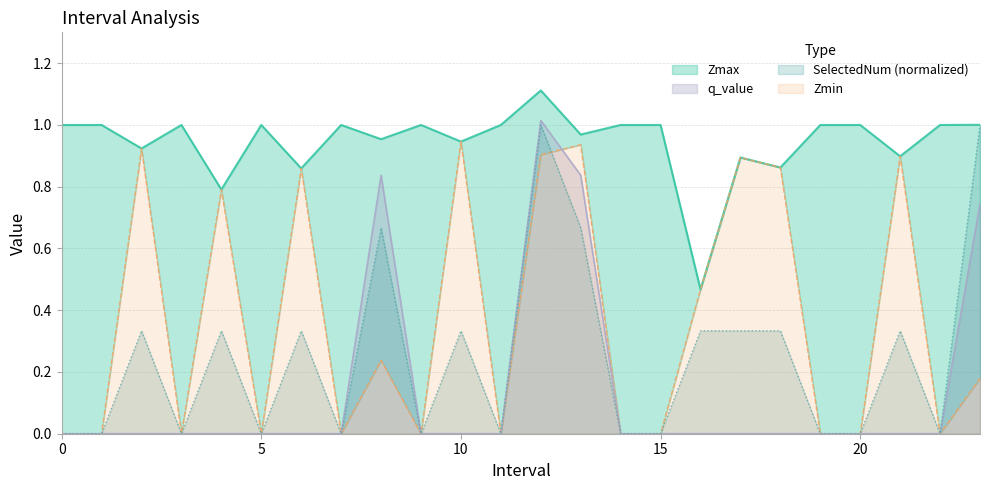

At how many categories does at least one series exceed 0?

24